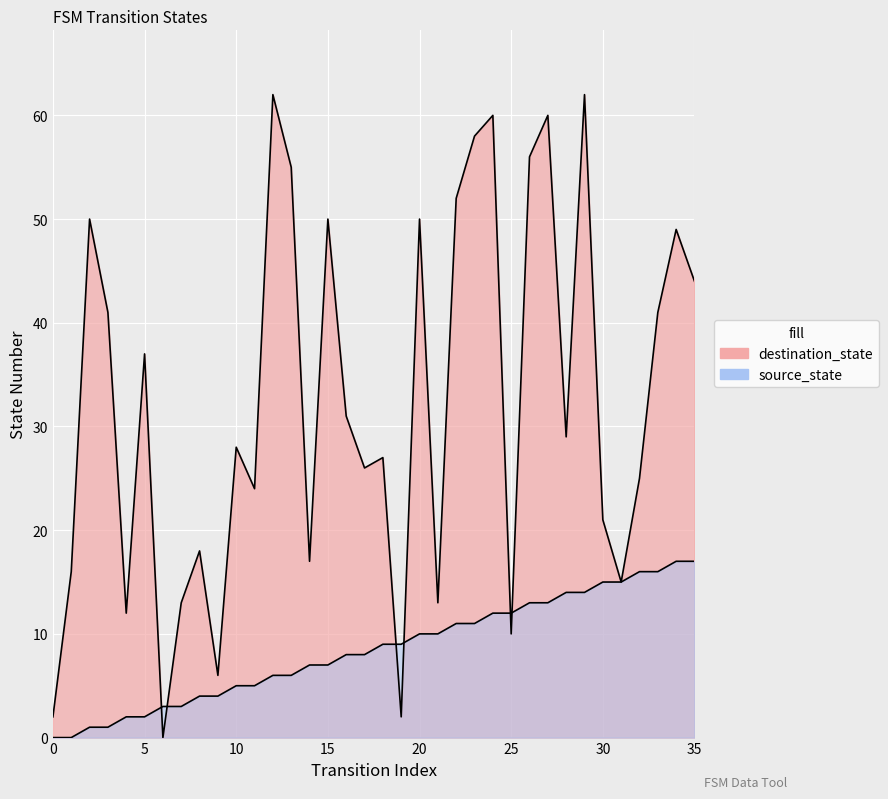

What is the spread (max minus min) of values at 16?

23